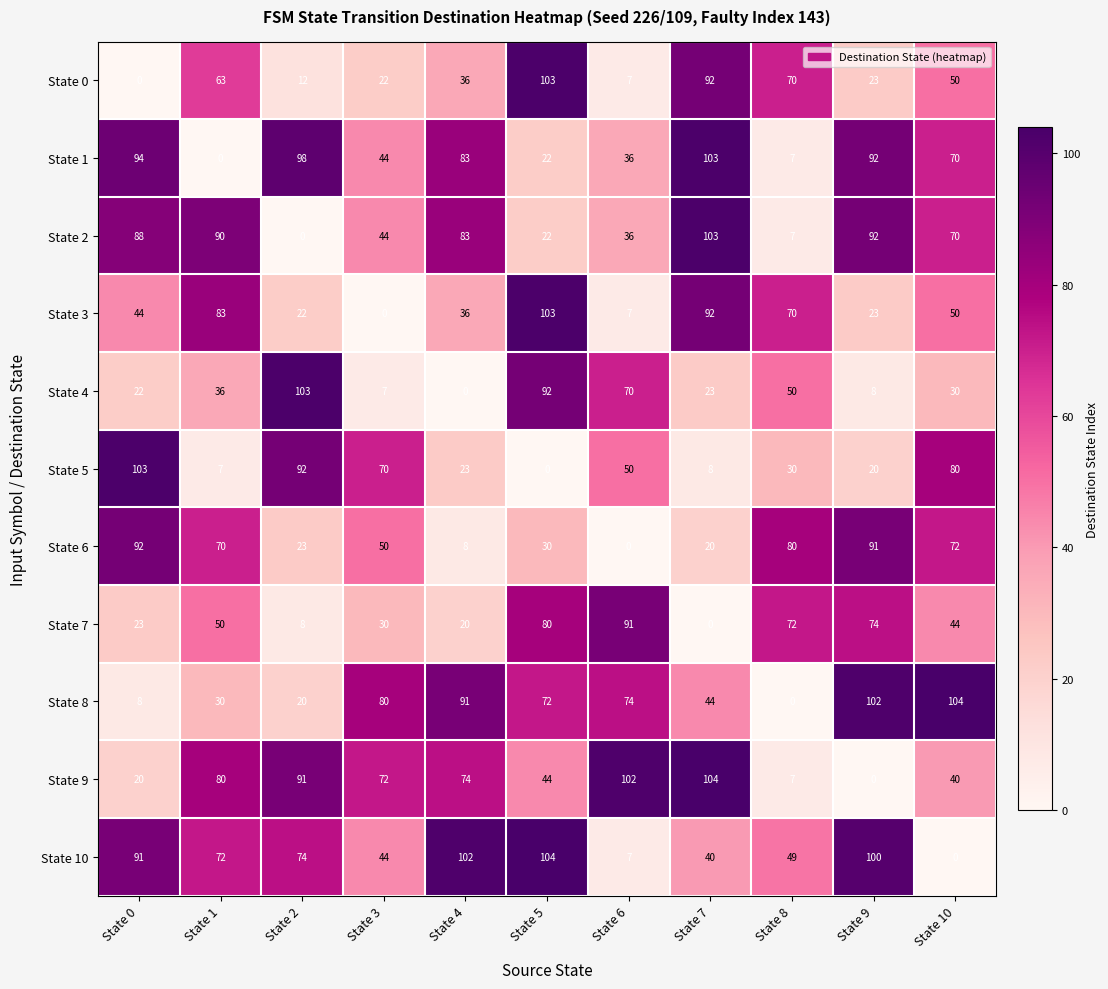

How many distinct data groups are displayed?

11